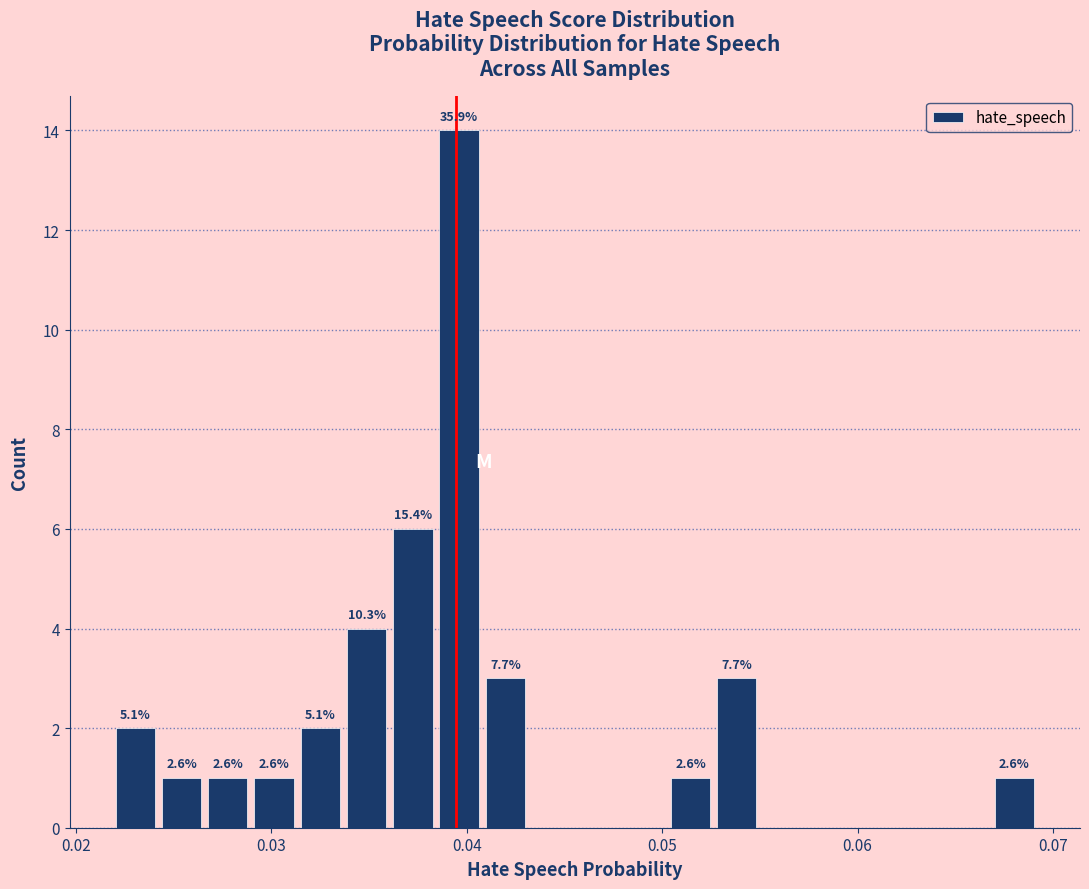

Around what value on the x-axis is the tallest bar? Give the approximate position of its centre, as read against the axis.

0.040